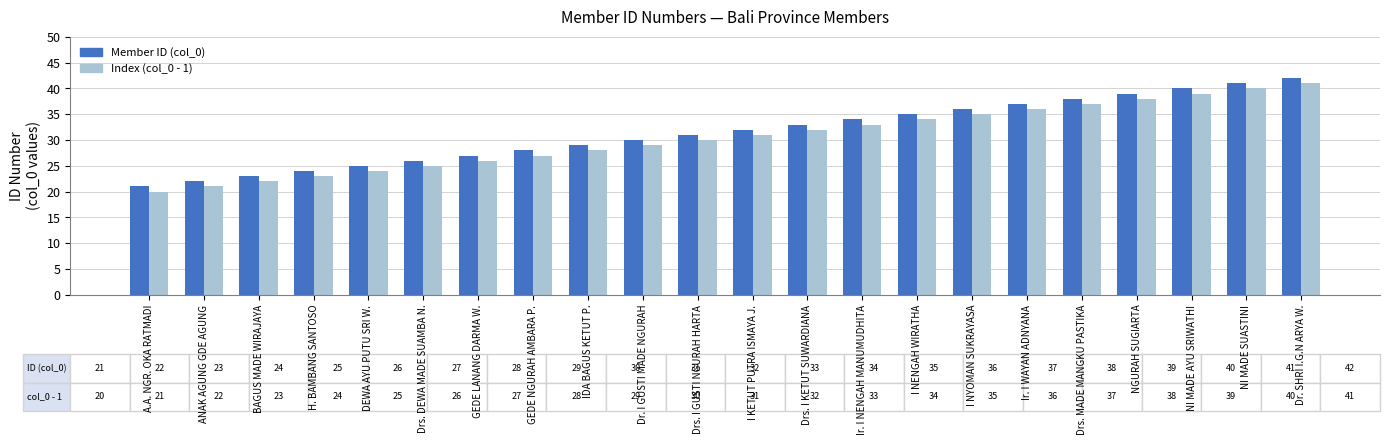

What is the total value across all series at DEWA AYU PUTU SRI W.?

49